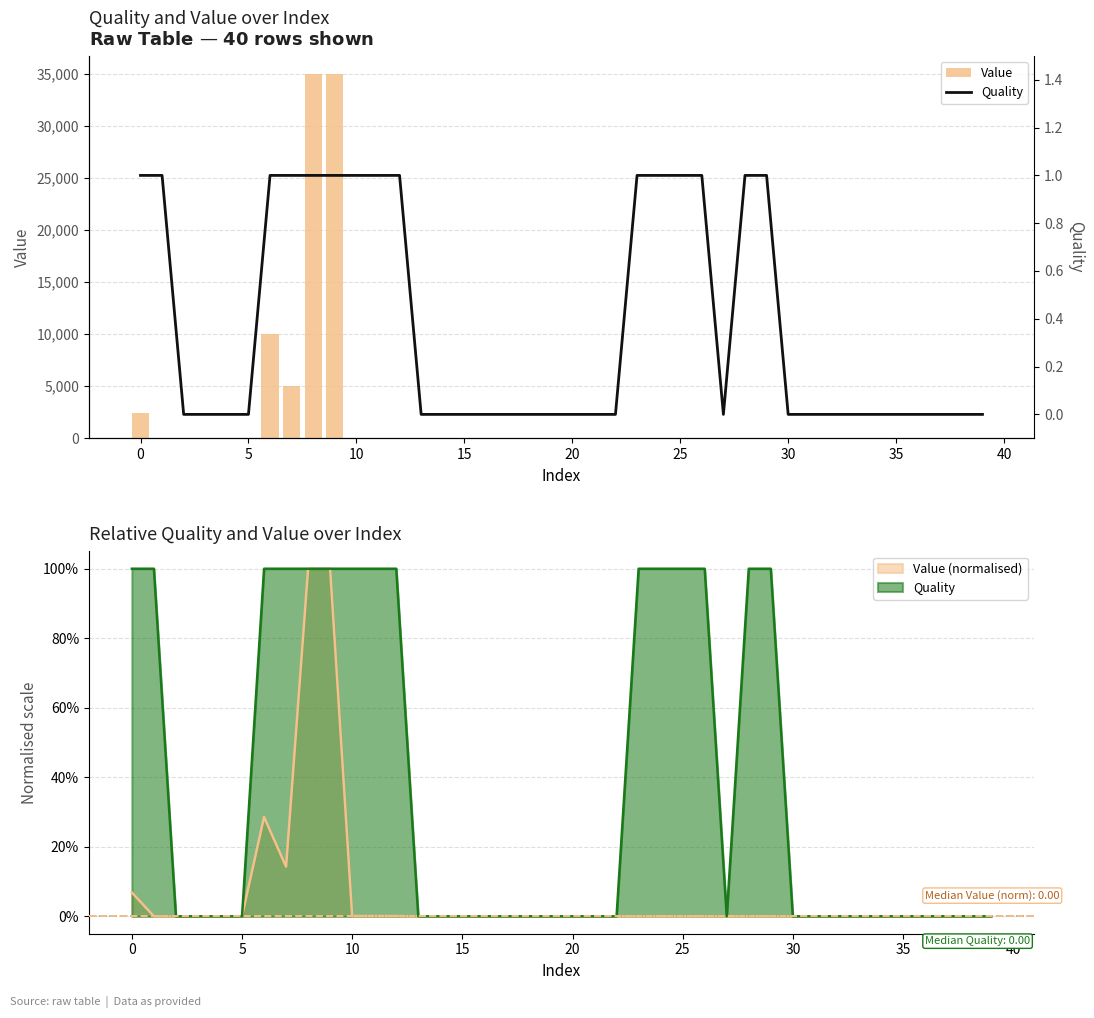

What is the sum of all Value values?

87516